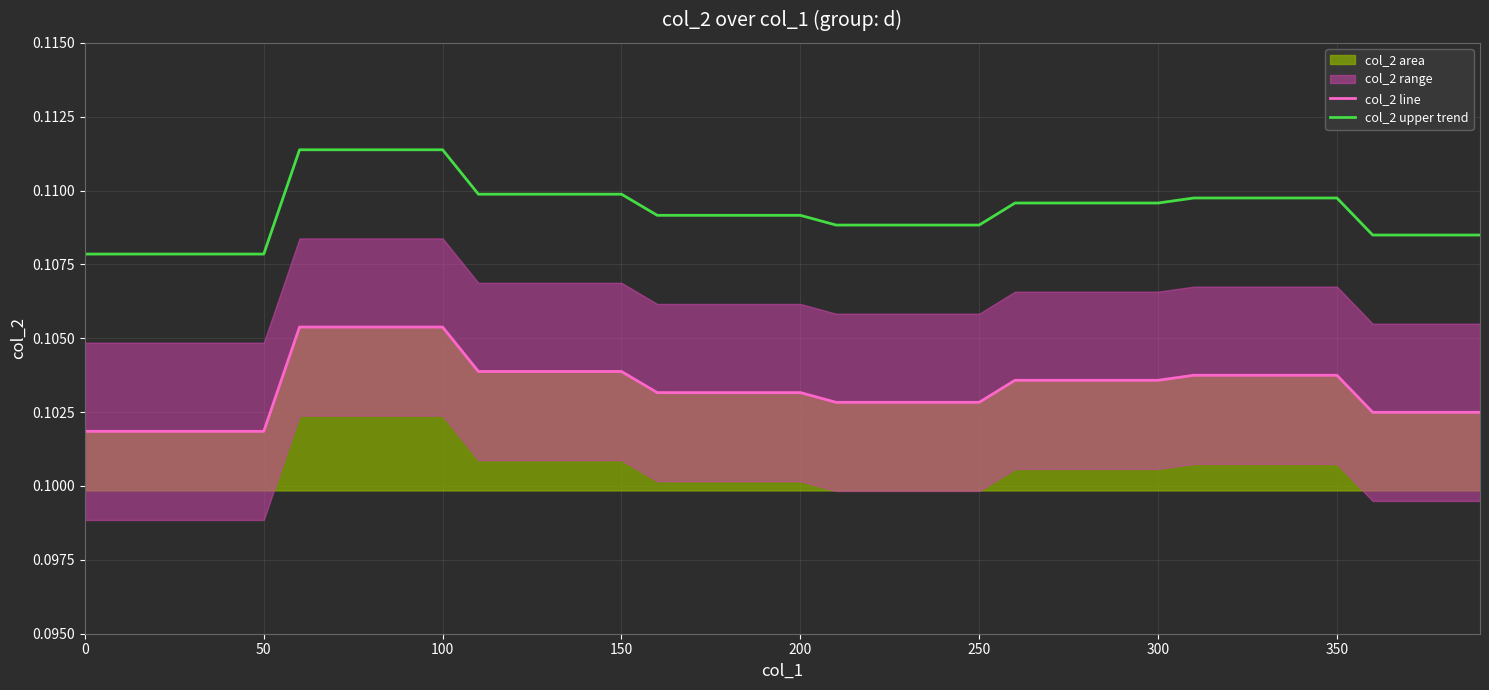

True or false: col_2 upper trend and col_2 line cross at least once.

False